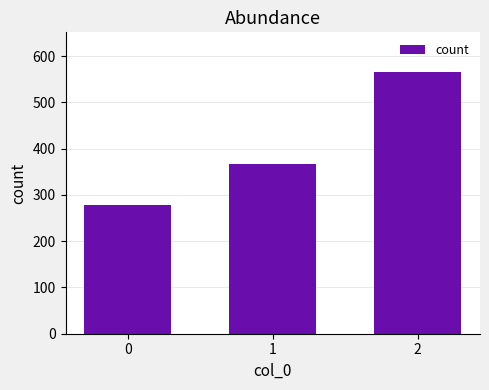

Where does the data first go above 366?

1